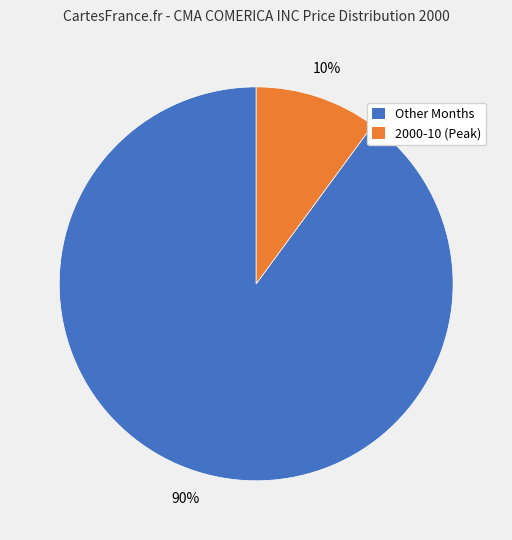

To the nearest percent, what is the average slice percentage?

50%